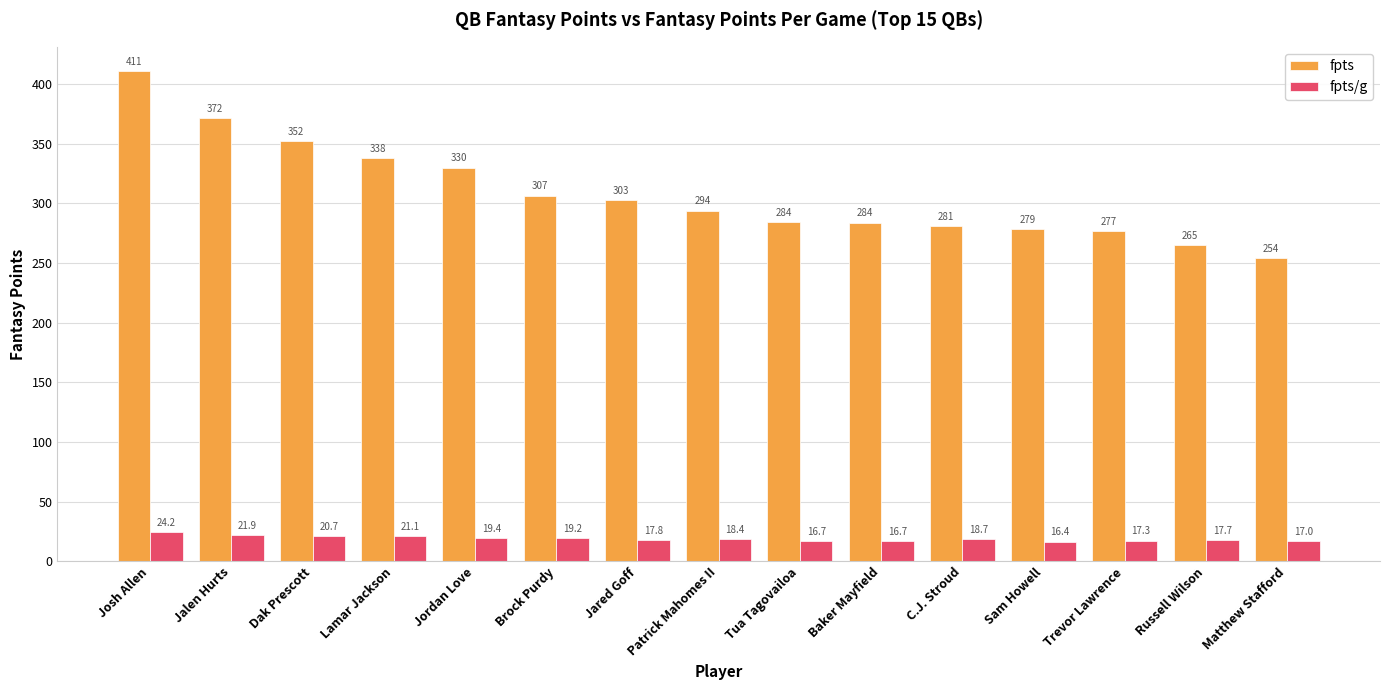

List the series in order of their overall mean, highest first.

fpts, fpts/g